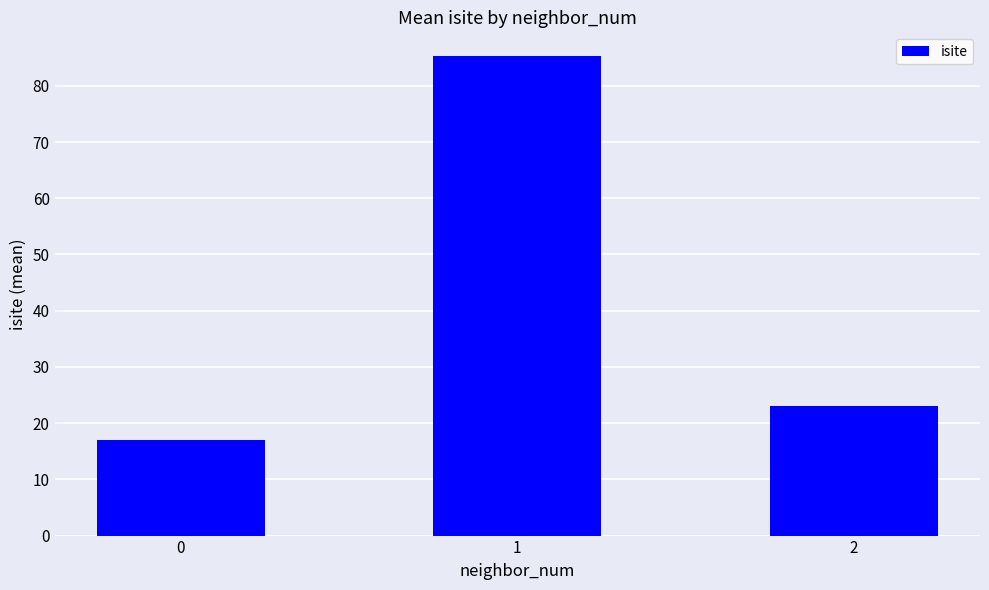

At which label is the value closest to 51?

2